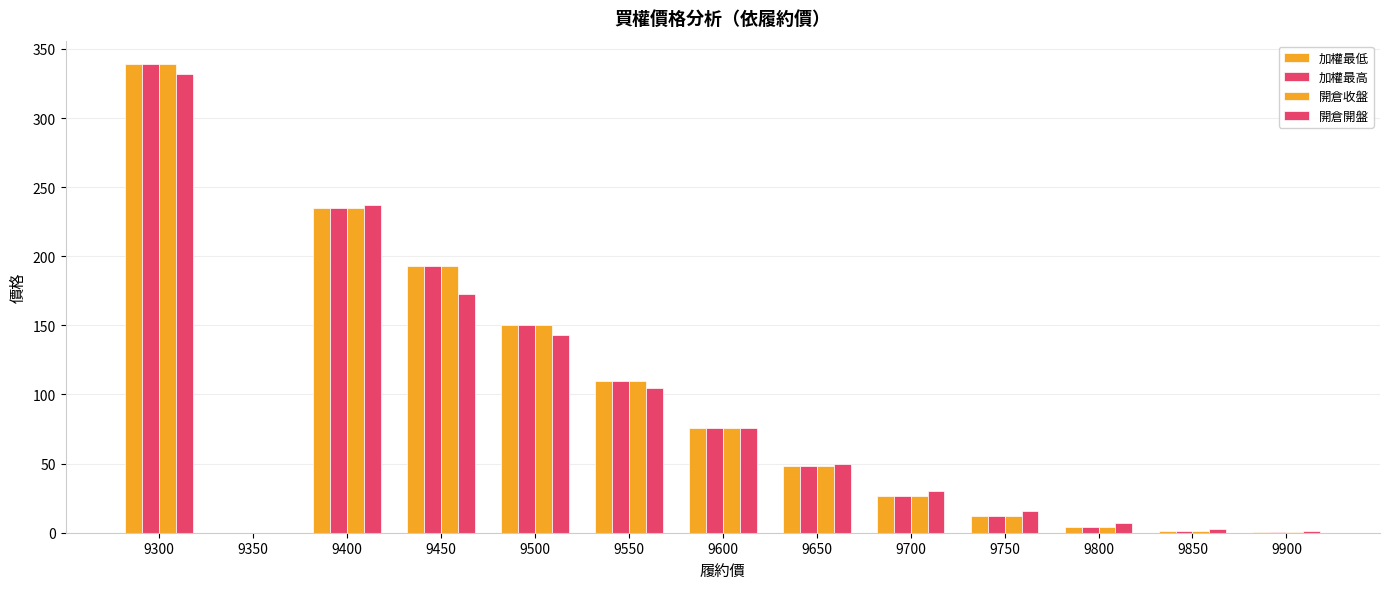

Are the bars grouped side by side (vs. stacked)?

Yes